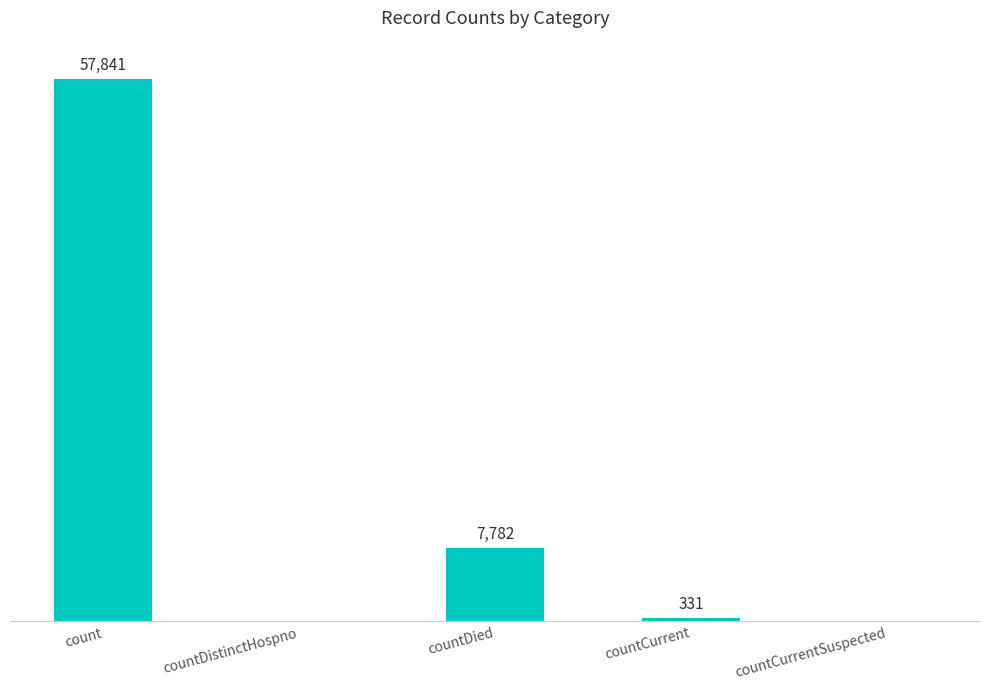

Where does the data first go above 331?

count